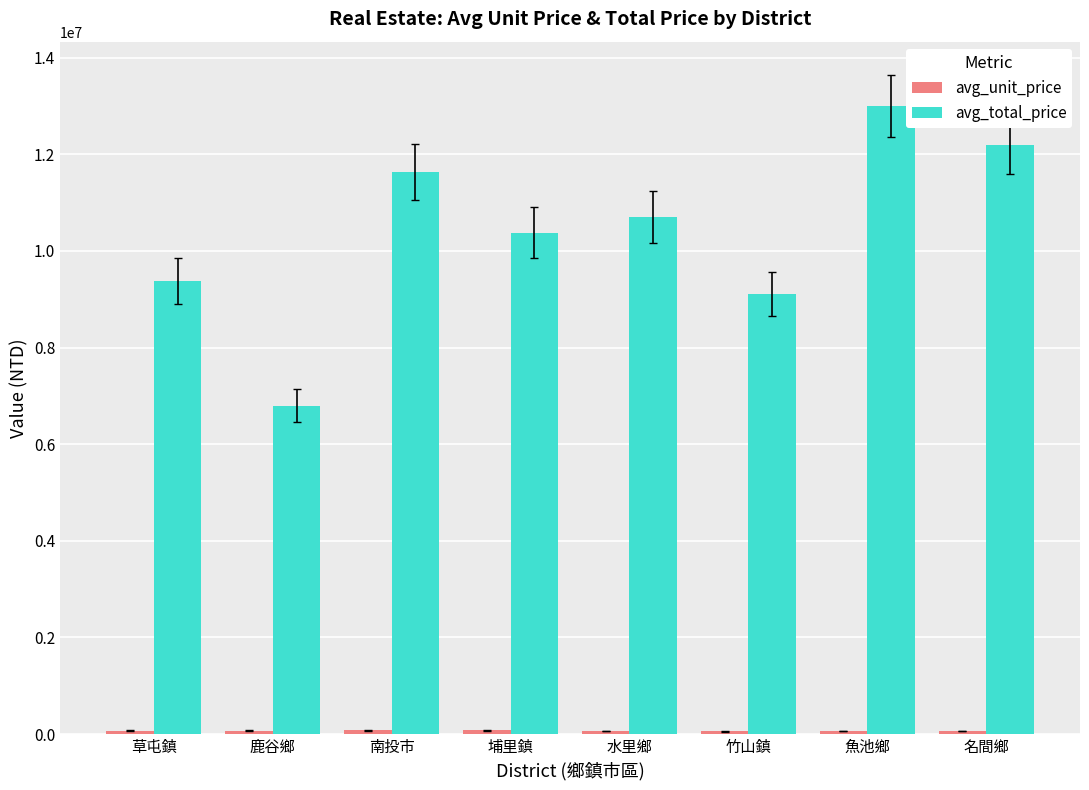

What is the minimum value for avg_total_price?

6800000